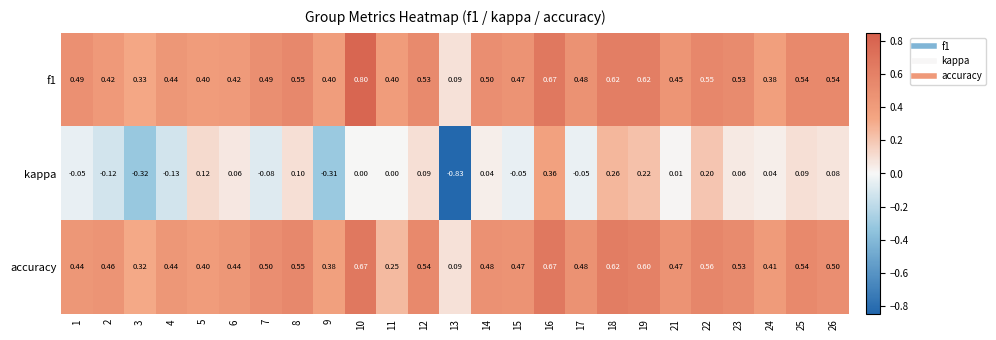

Which series changed the most between 15 and 26?

kappa